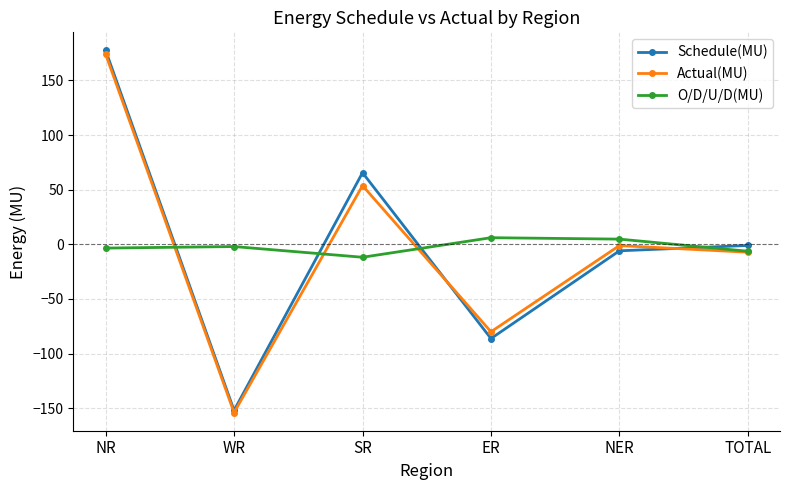

Does the chart have visible grid lines?

Yes